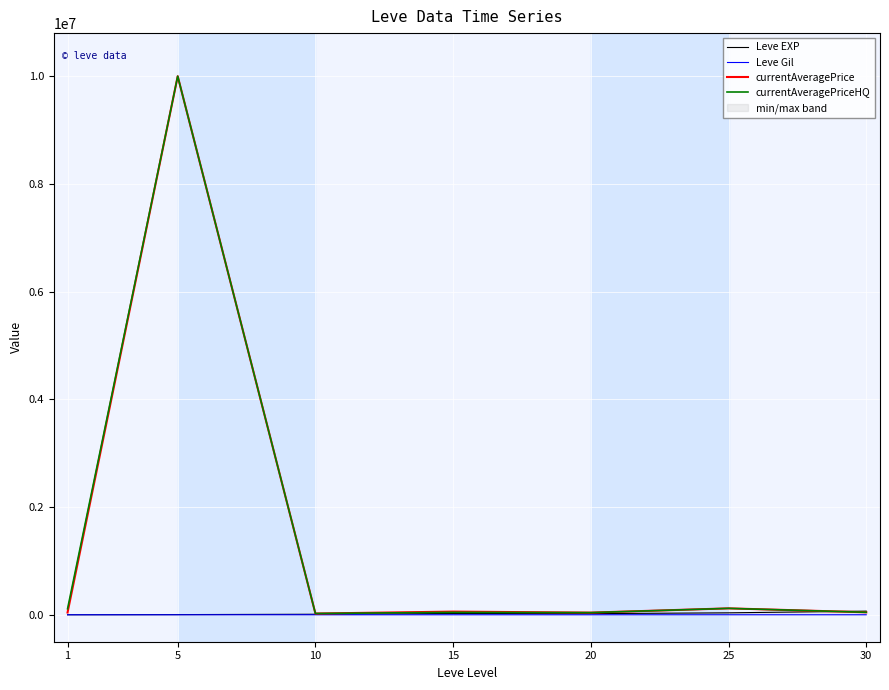

What is the value of the currentAveragePriceHQ point at the 5th from the left?

40178